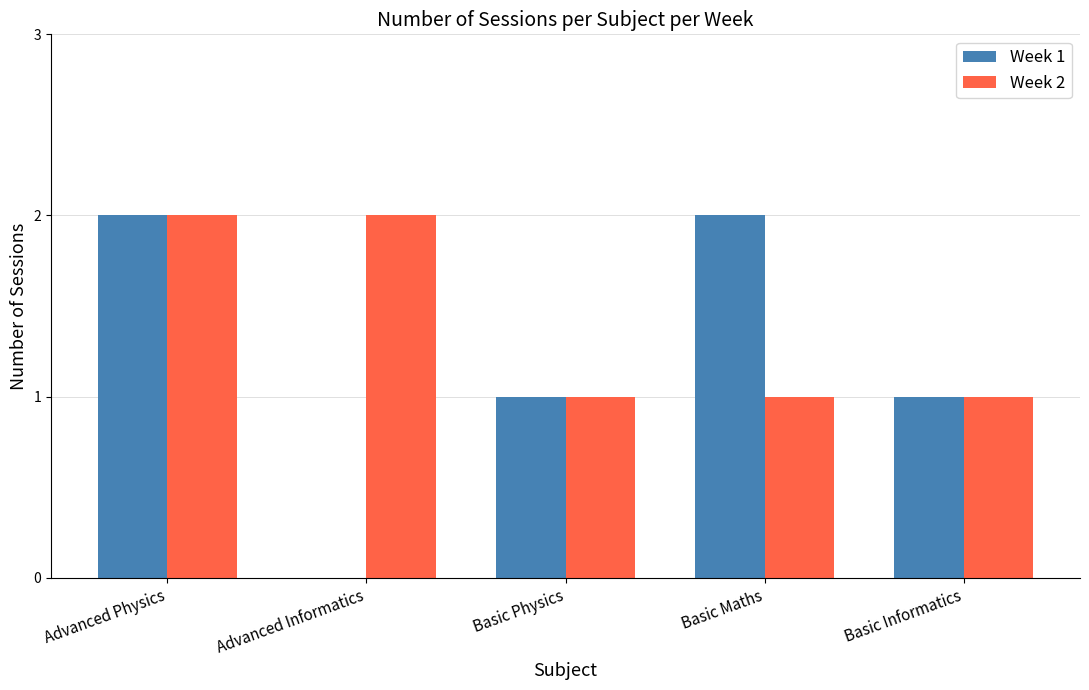

Reading left to right, transcribe all the data shown in this chart.

Week 1: Advanced Physics=2	Advanced Informatics=0	Basic Physics=1	Basic Maths=2	Basic Informatics=1
Week 2: Advanced Physics=2	Advanced Informatics=2	Basic Physics=1	Basic Maths=1	Basic Informatics=1